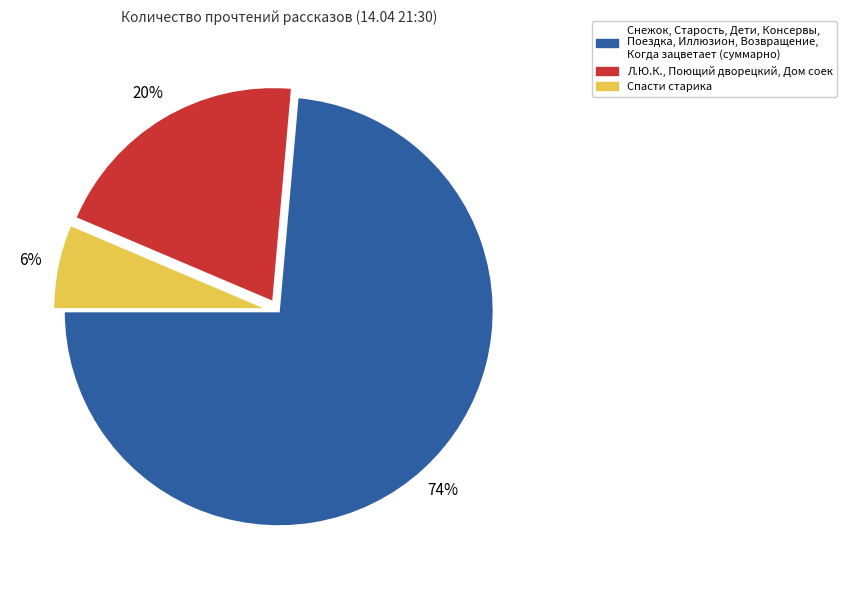

To the nearest percent, what is the average slice percentage?

33%